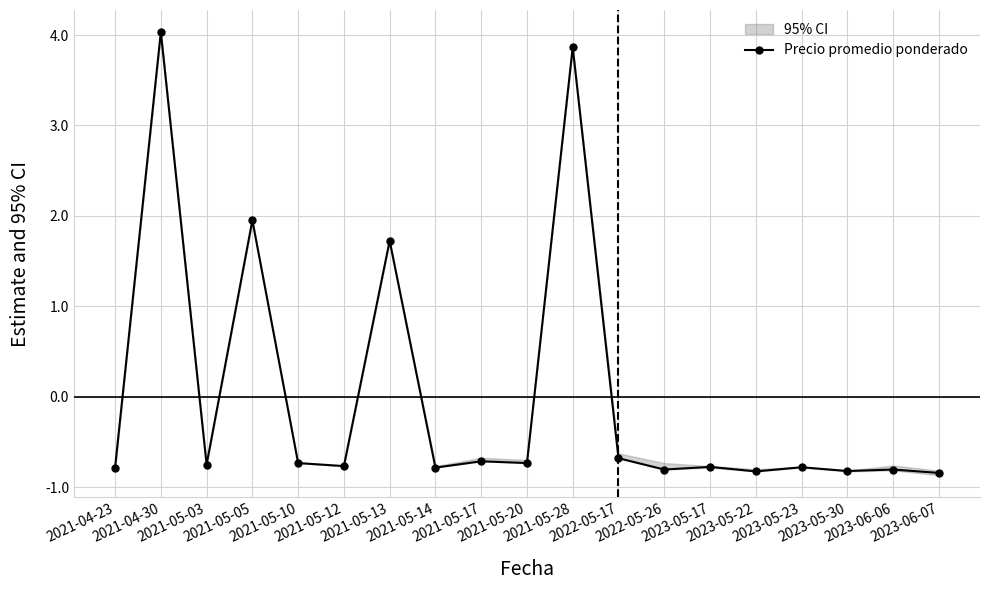

What is the approximate value at 2021-05-14?

-0.8